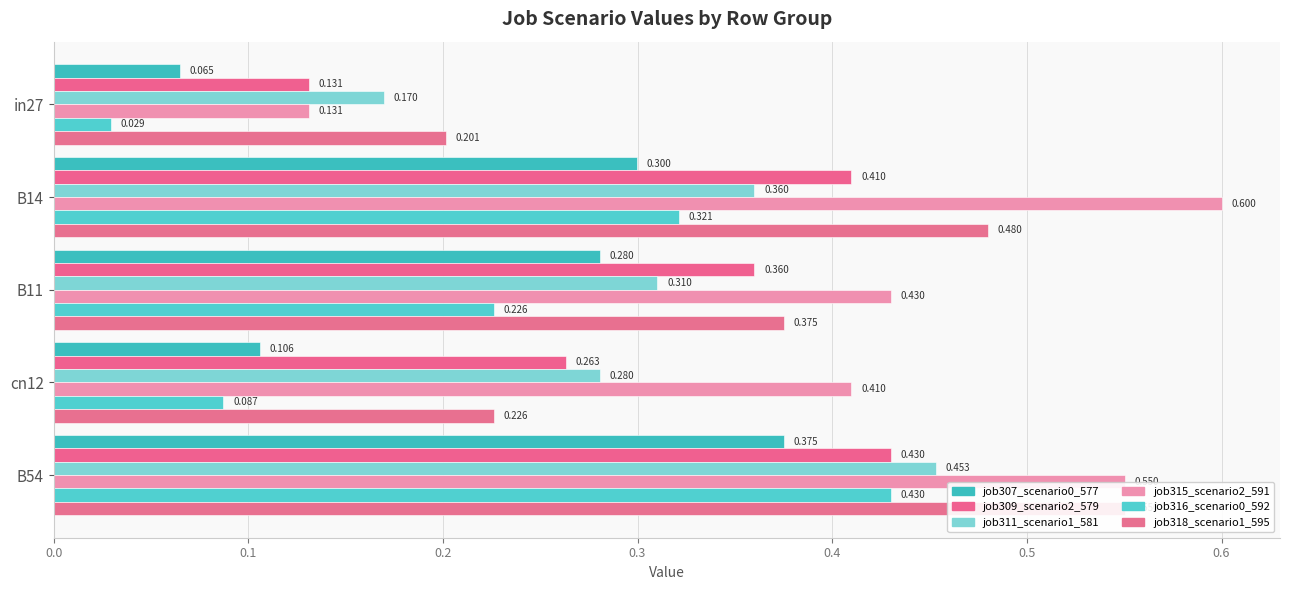

What is the maximum value for job315_scenario2_591?

0.6